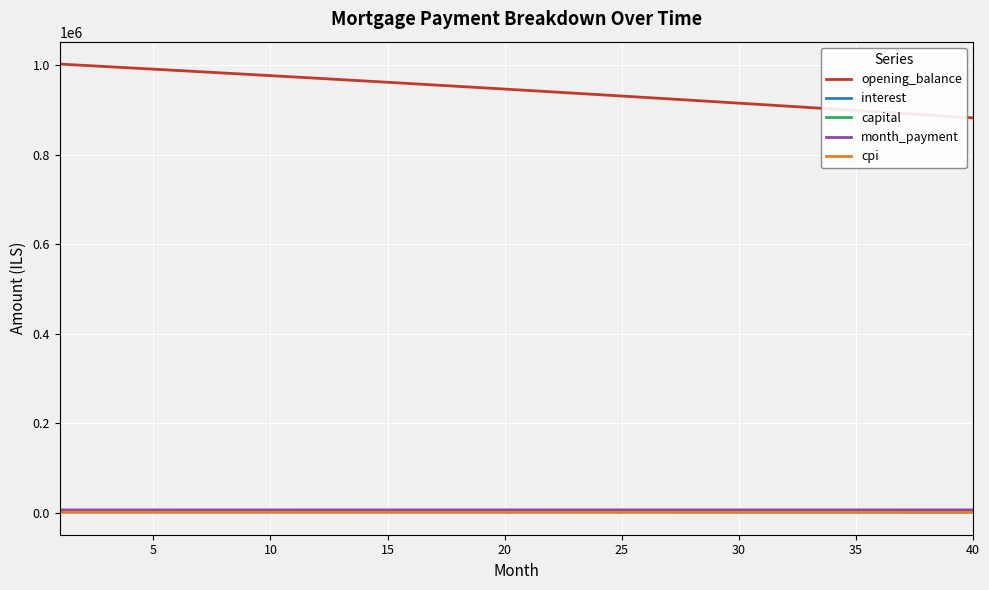

What is the difference between the maximum and minimum values in the opening_balance series?

120097.2